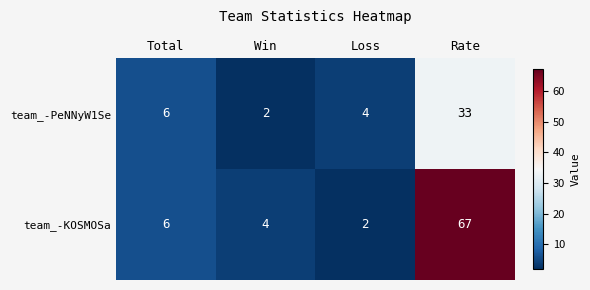

Is the value of team_-PeNNyW1Se at Win greater than the value of team_-KOSMOSa at Rate?

No